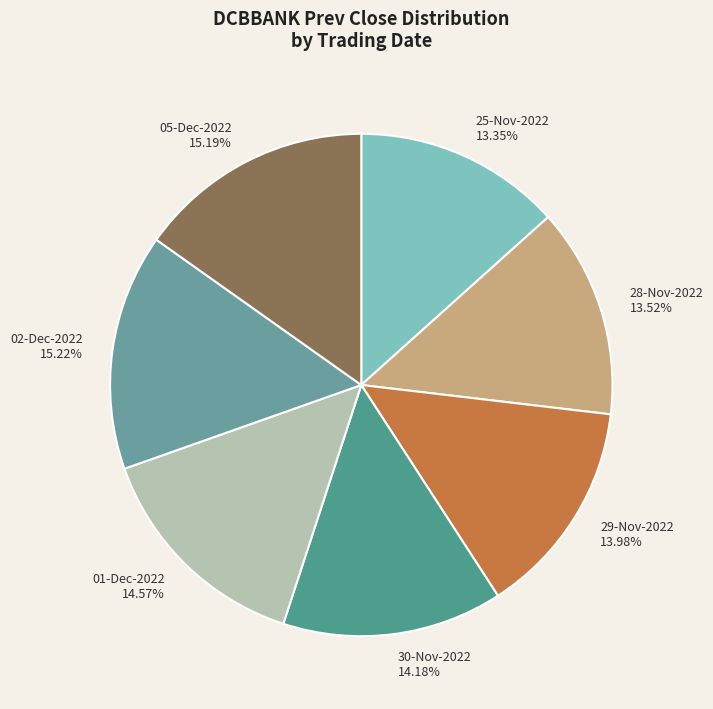

What is the ratio of the value at 29-Nov-2022 to the value at 01-Dec-2022?

1.0